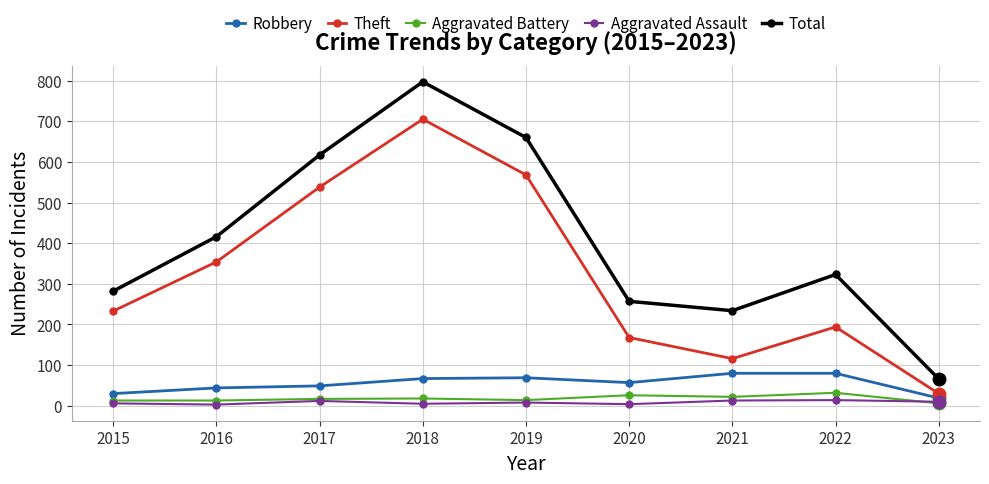

True or false: Aggravated Assault and Robbery intersect in this chart.

False